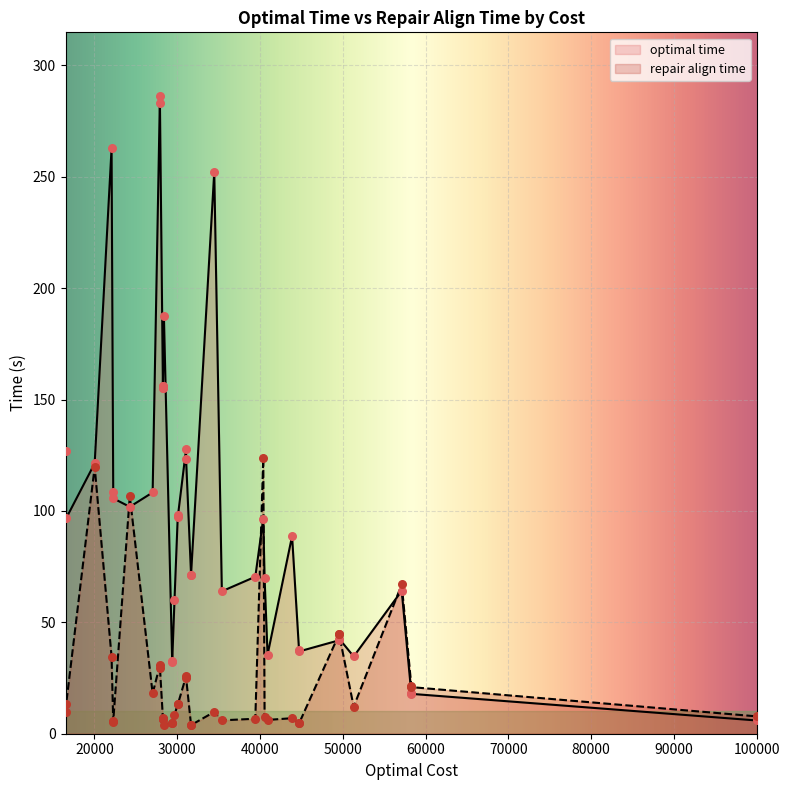

Which series has the largest total across all categories?

optimal time